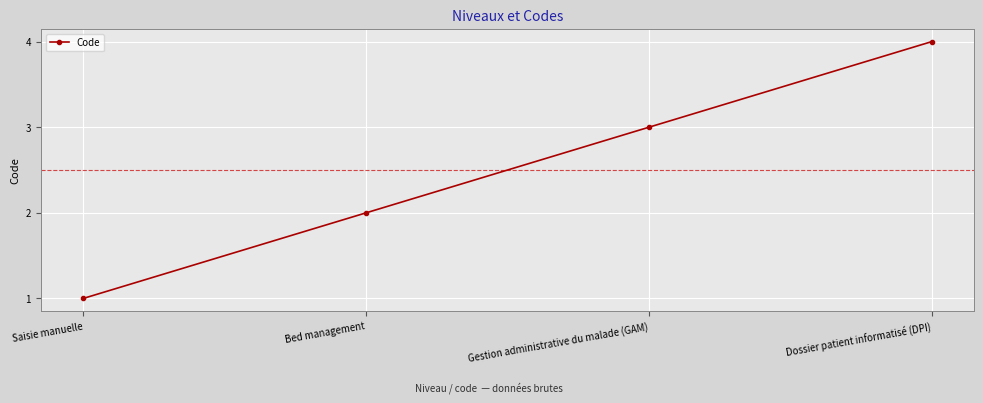

The value at Dossier patient informatisé (DPI) is 3. True or false?

False